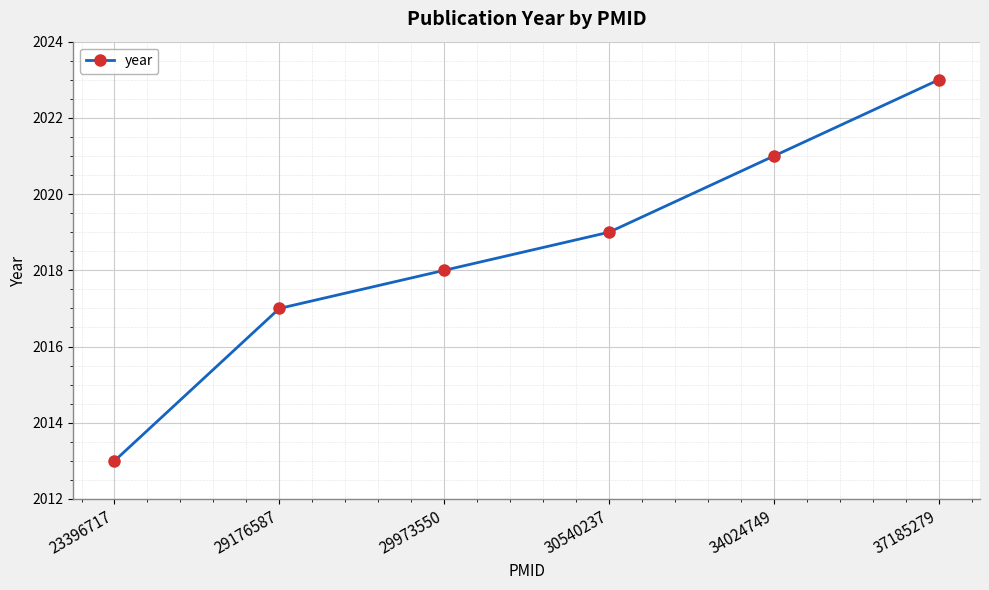

At which category does the chart reach its peak across all series?

37185279